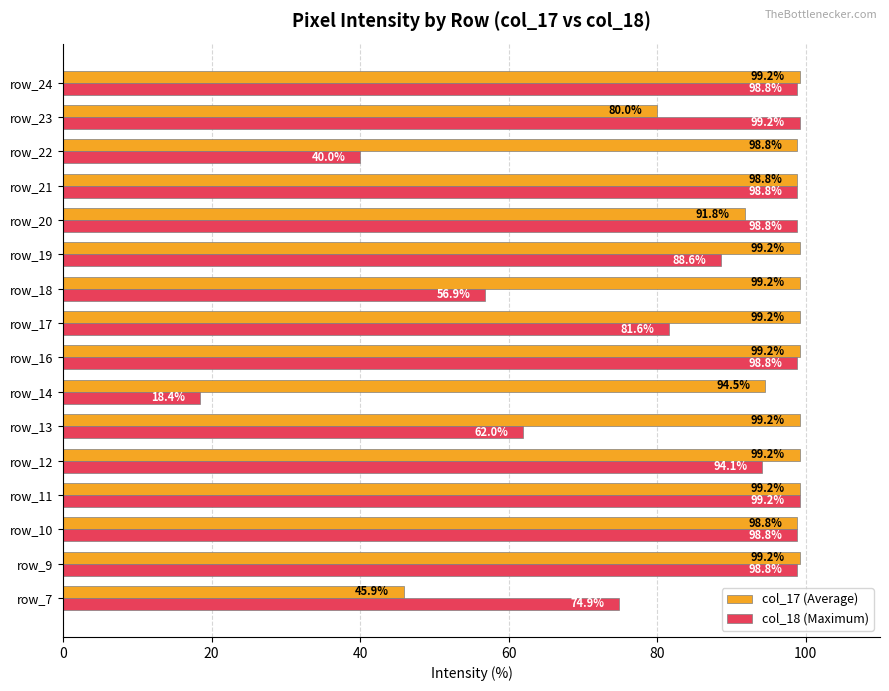

Is it true that col_17 (Average) equals 160.0 at row_20?

False